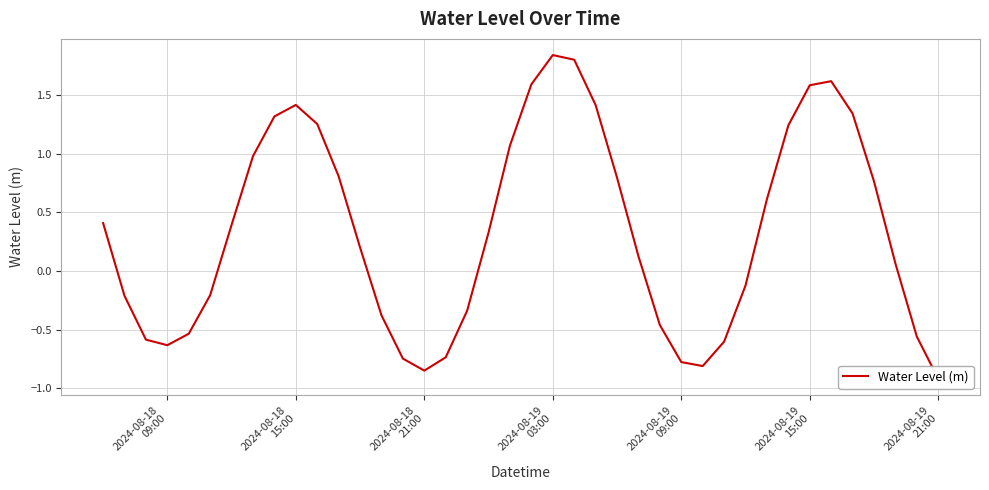

Is it true that the value at 7 is 0.6?

False